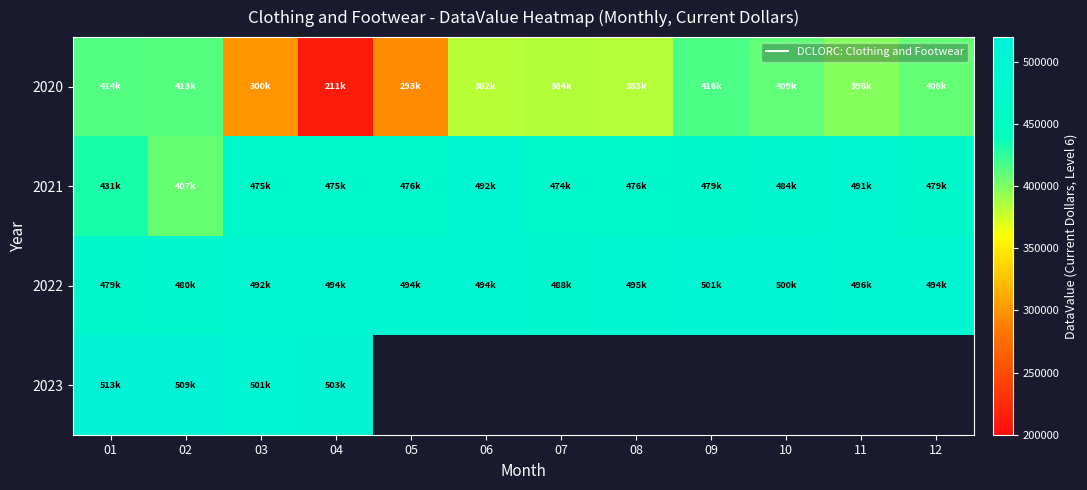

What is the sum of all 2022 values?

5913323.0